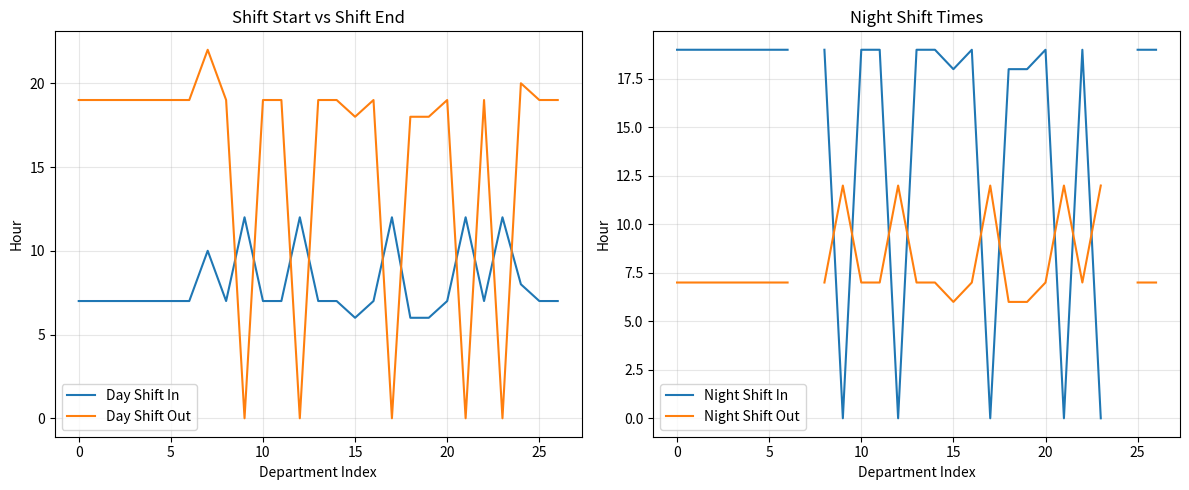

At which category does Night Shift In reach its first local peak?

16